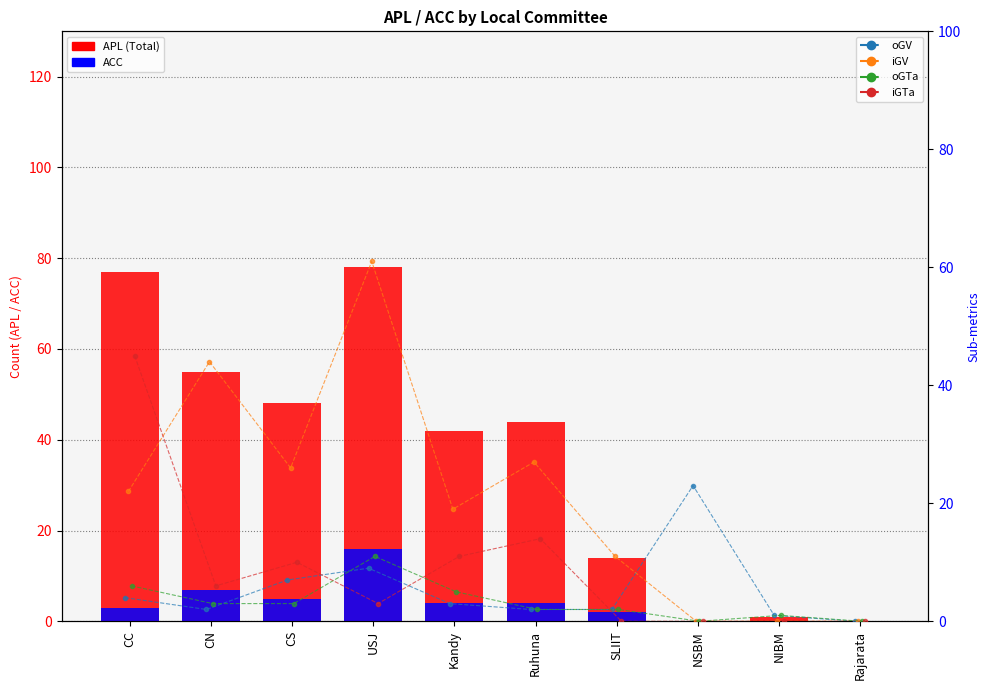

Which series changed the most between Ruhuna and NSBM?

APL (Total)